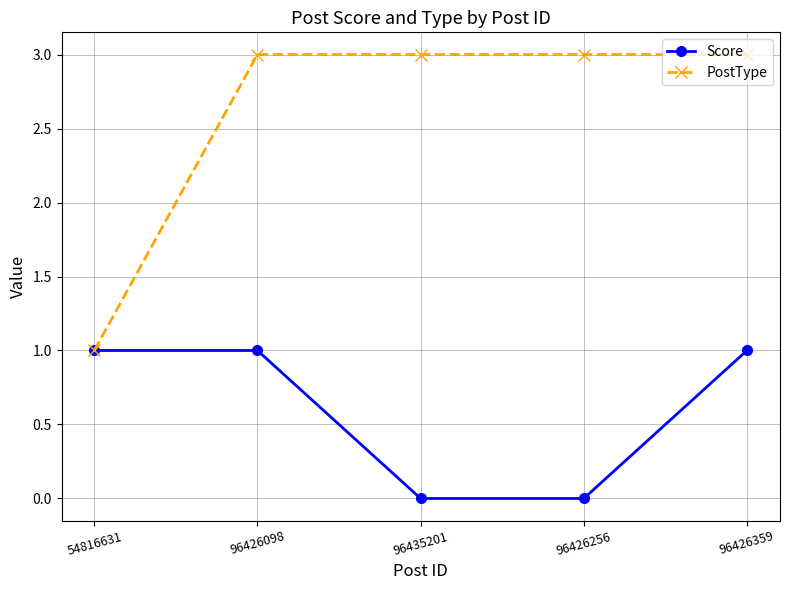

What is the total value across all series at 96426256?

3